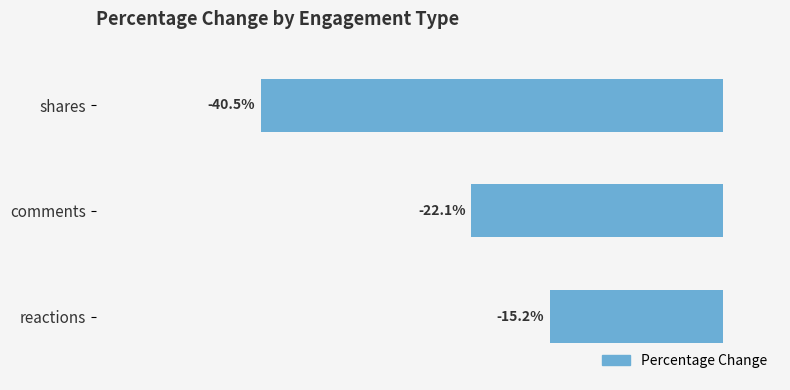

Which category has the highest value across all series?

reactions